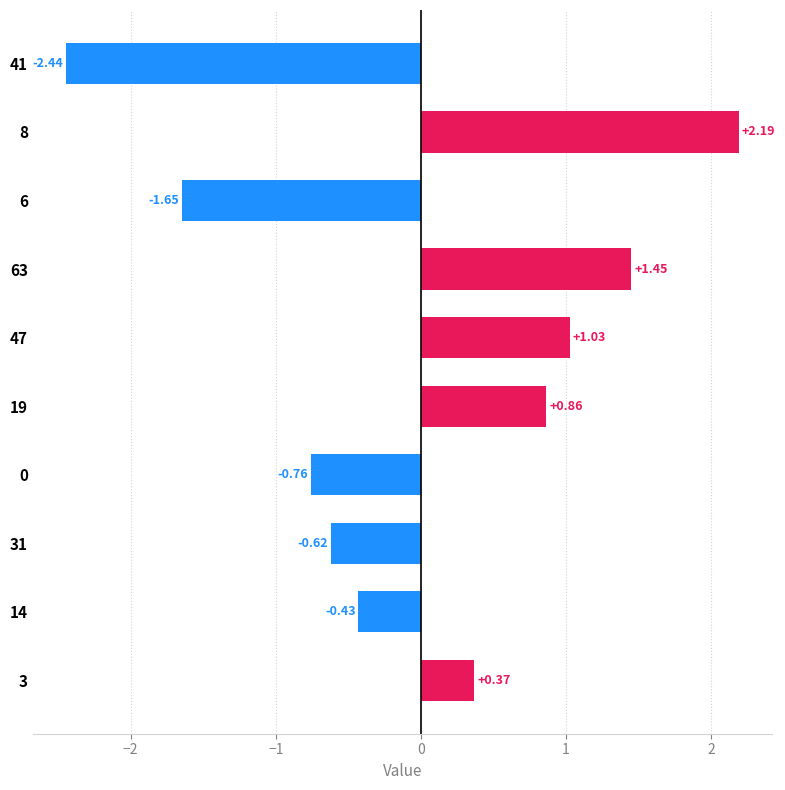

At which category does the chart reach its minimum across all series?

41